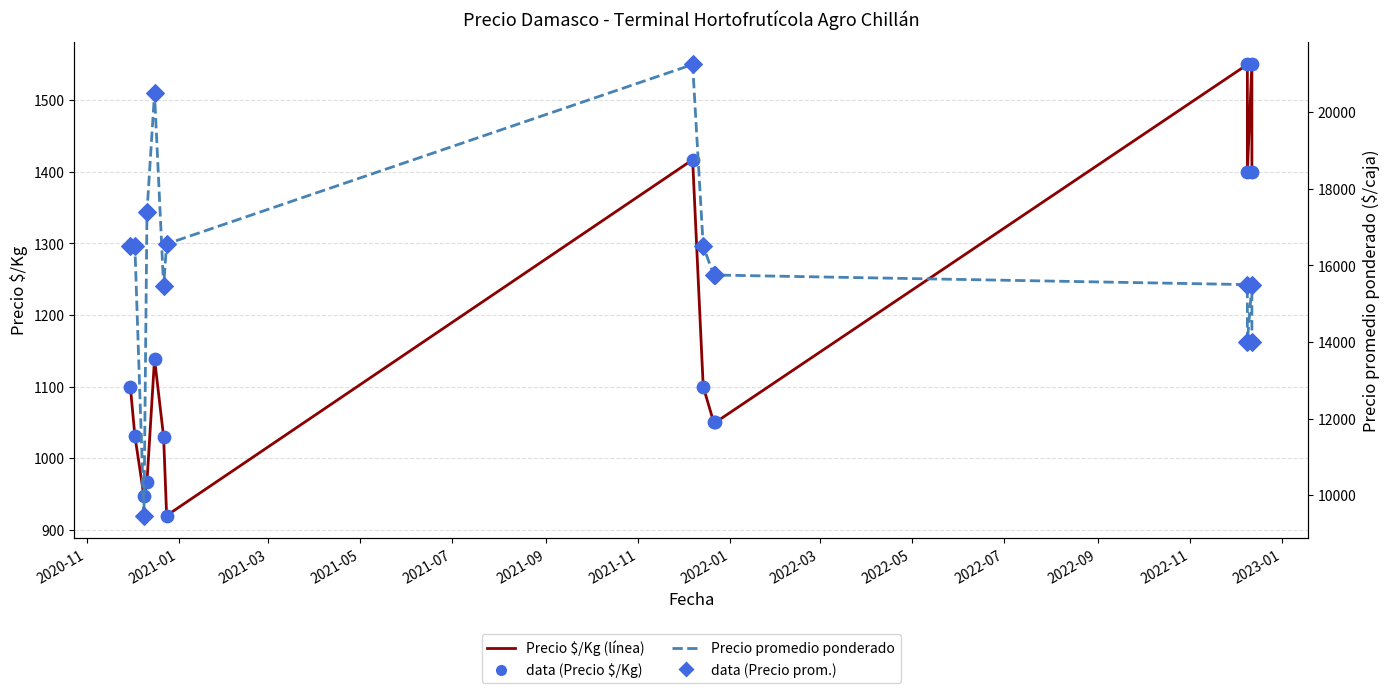

Which series has the widest spread of Y values?

Precio promedio ponderado